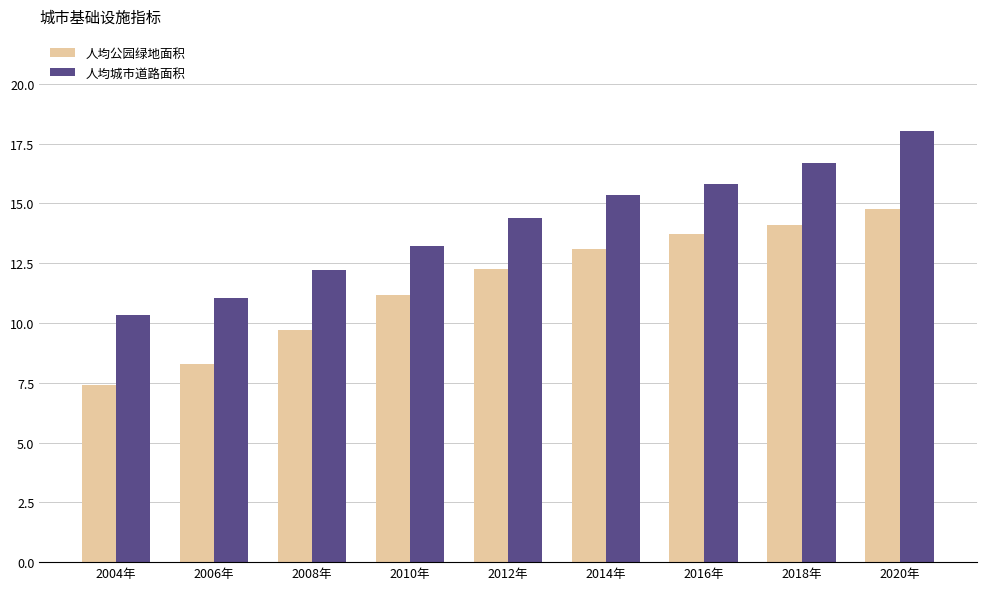

Reading right to left, transcribe all the data shown in this chart.

人均公园绿地面积: 14.8	14.1	13.7	13.1	12.3	11.2	9.7	8.3	7.4
人均城市道路面积: 18.0	16.7	15.8	15.3	14.4	13.2	12.2	11.0	10.3